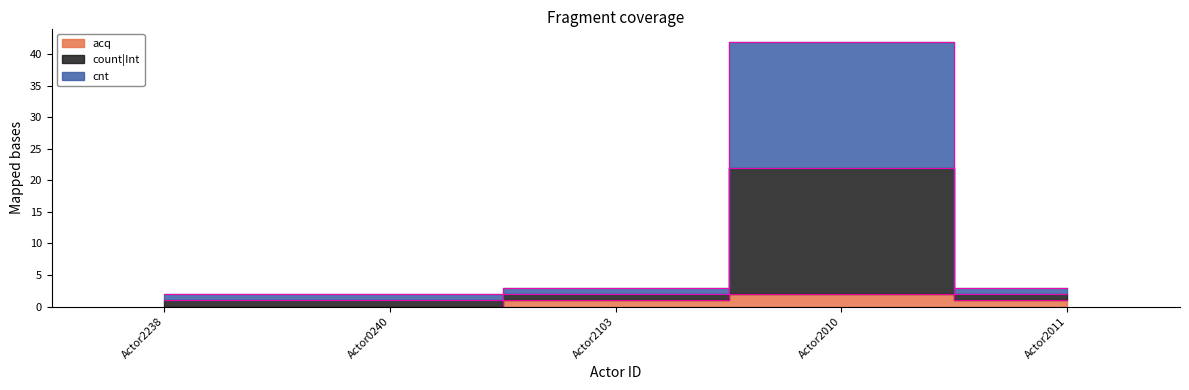

Is the value of cnt at Actor2010 greater than the value of acq at Actor2010?

Yes